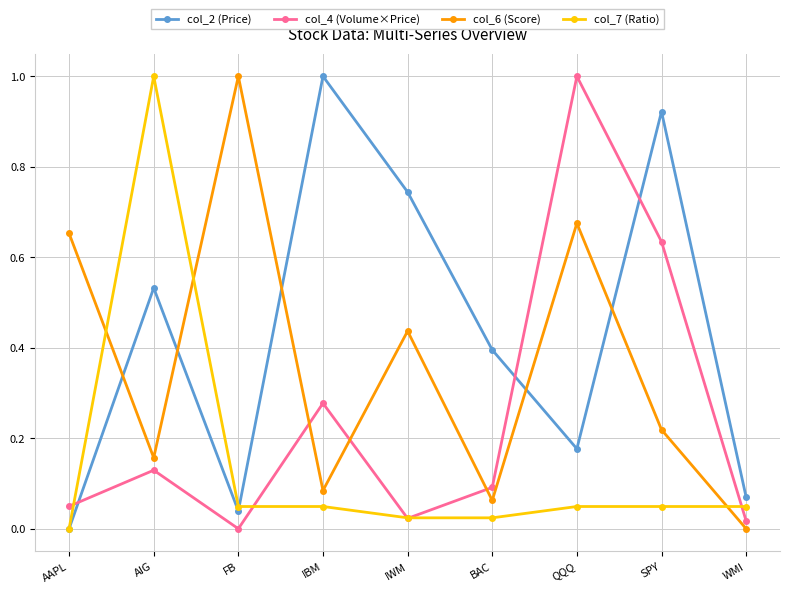

Where do col_2 (Price) and col_6 (Score) first cross each other?

AAPL and AIG